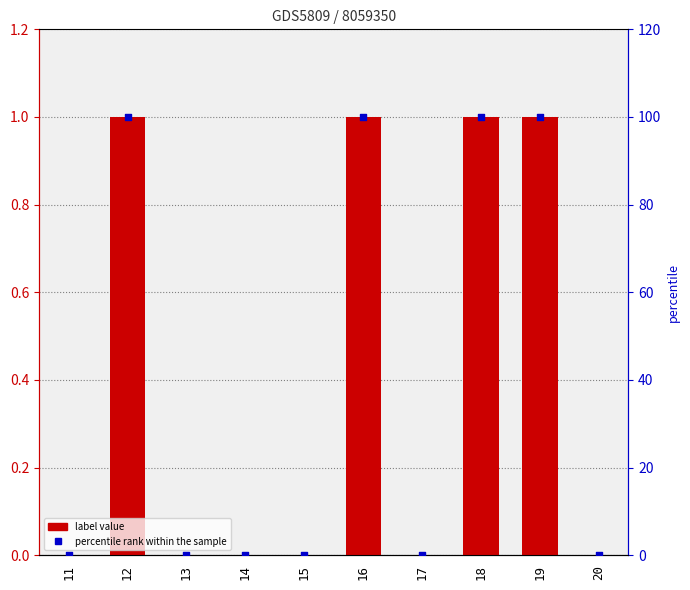

Which series reaches the maximum Y coordinate?

percentile rank within the sample